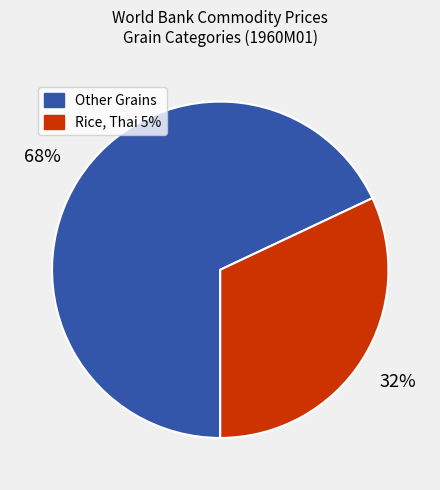

Does any single category account for the majority?

Yes